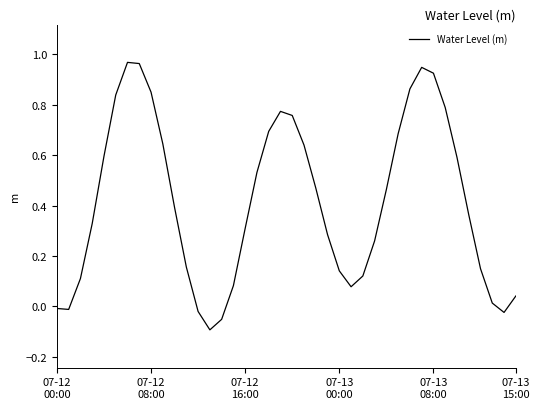

What is the difference between the maximum and minimum values?

1.1